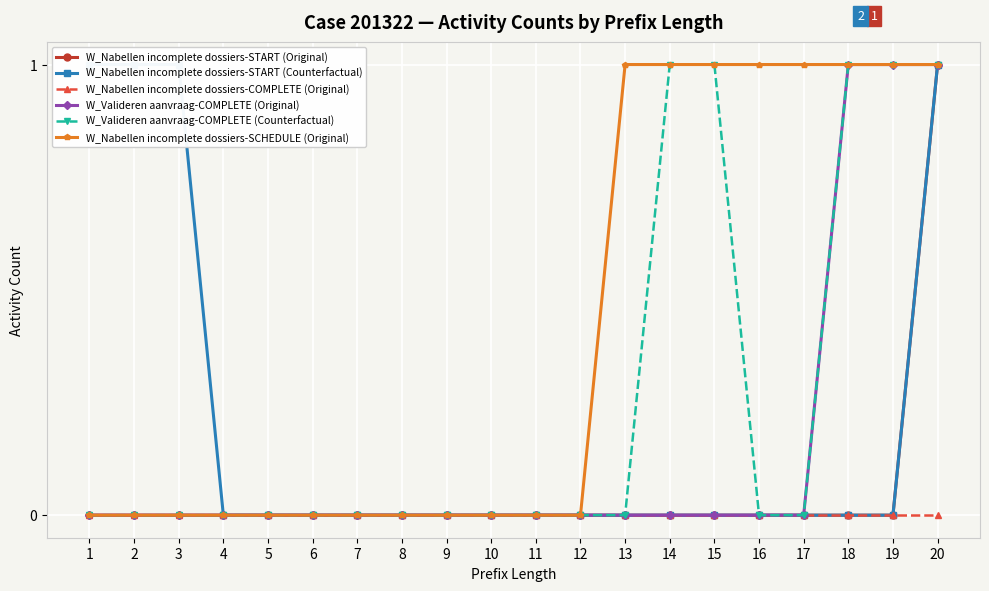

Reading right to left, extract all data points from this chart.

W_Nabellen incomplete dossiers-START (Original): 1	0	0	0	0	0	0	0	0	0	0	0	0	0	0	0	0	0	0	0
W_Nabellen incomplete dossiers-START (Counterfactual): 1	0	0	0	0	0	0	0	0	0	0	0	0	0	0	0	0	1	1	1
W_Nabellen incomplete dossiers-COMPLETE (Original): 0	0	0	0	0	0	0	0	0	0	0	0	0	0	0	0	0	0	0	0
W_Valideren aanvraag-COMPLETE (Original): 1	1	1	0	0	0	0	0	0	0	0	0	0	0	0	0	0	0	0	0
W_Valideren aanvraag-COMPLETE (Counterfactual): 1	1	1	0	0	1	1	0	0	0	0	0	0	0	0	0	0	0	0	0
W_Nabellen incomplete dossiers-SCHEDULE (Original): 1	1	1	1	1	1	1	1	0	0	0	0	0	0	0	0	0	0	0	0